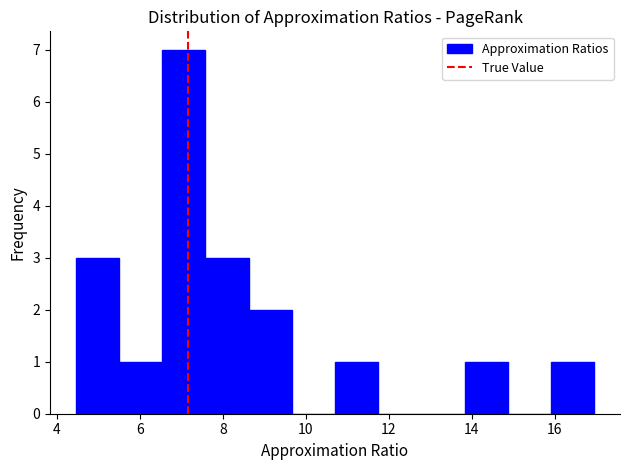

Reading left to right, transcribe this chart: for each bar, give the range it covers on the x-axis and its height. Neither the bar edges nor the heights are printed on the chart, so give them approximately, as read against the axes.

4.4 to 5.6: 3
5.6 to 6.6: 1
6.6 to 7.6: 7
7.6 to 8.6: 3
8.6 to 9.6: 2
9.6 to 10.8: 0
10.8 to 11.8: 1
11.8 to 12.8: 0
12.8 to 13.8: 0
13.8 to 14.8: 1
14.8 to 16.0: 0
16.0 to 17.0: 1